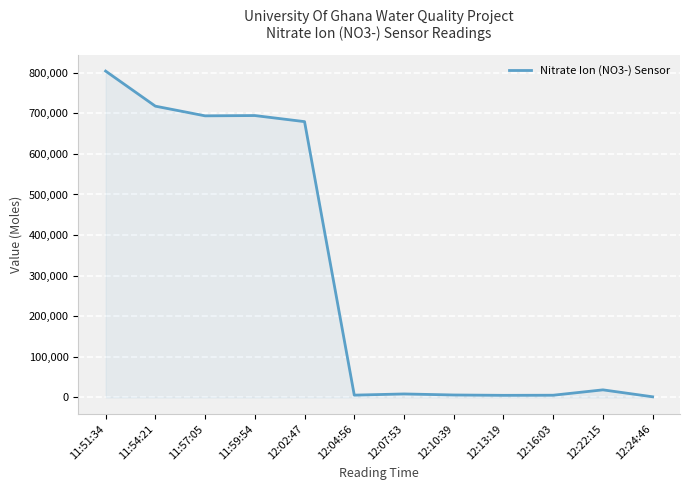

True or false: the data shows 1248380.5 at 11:59:54.

False